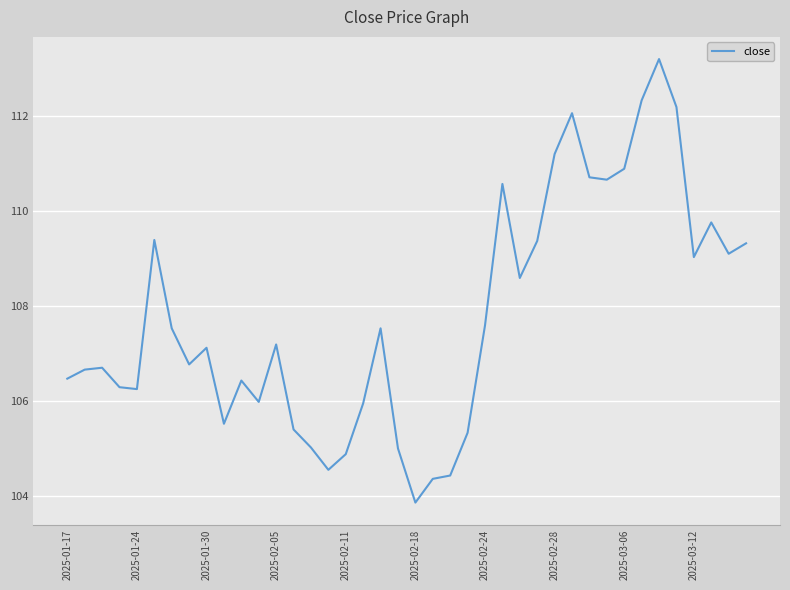

What is the difference between the maximum and minimum values?

9.3